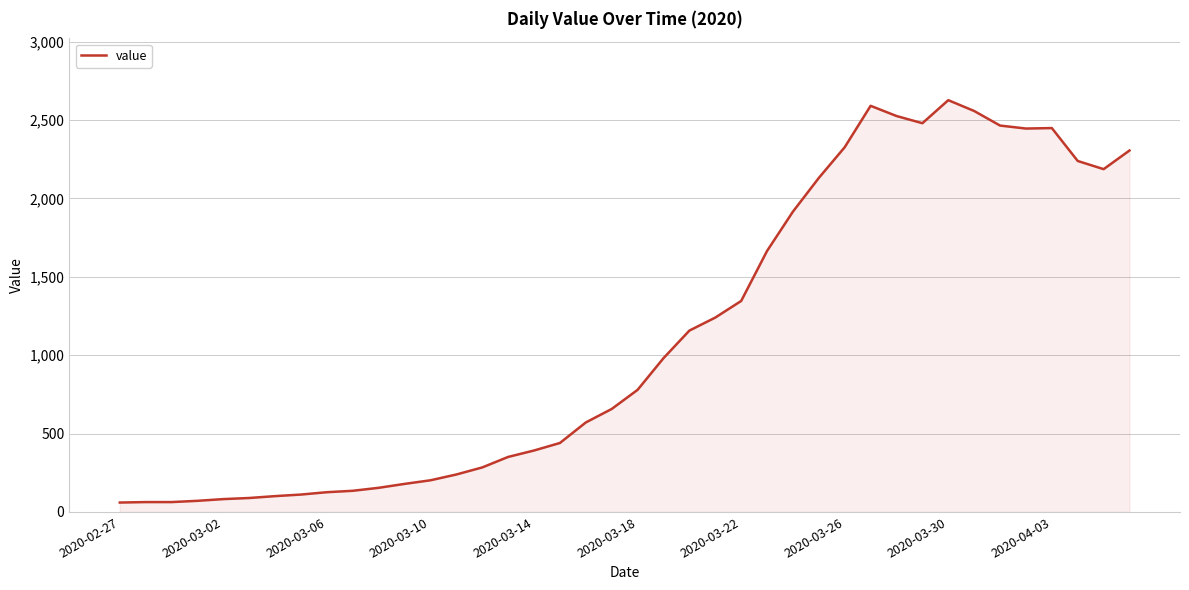

What is the maximum value shown in the chart?

2627